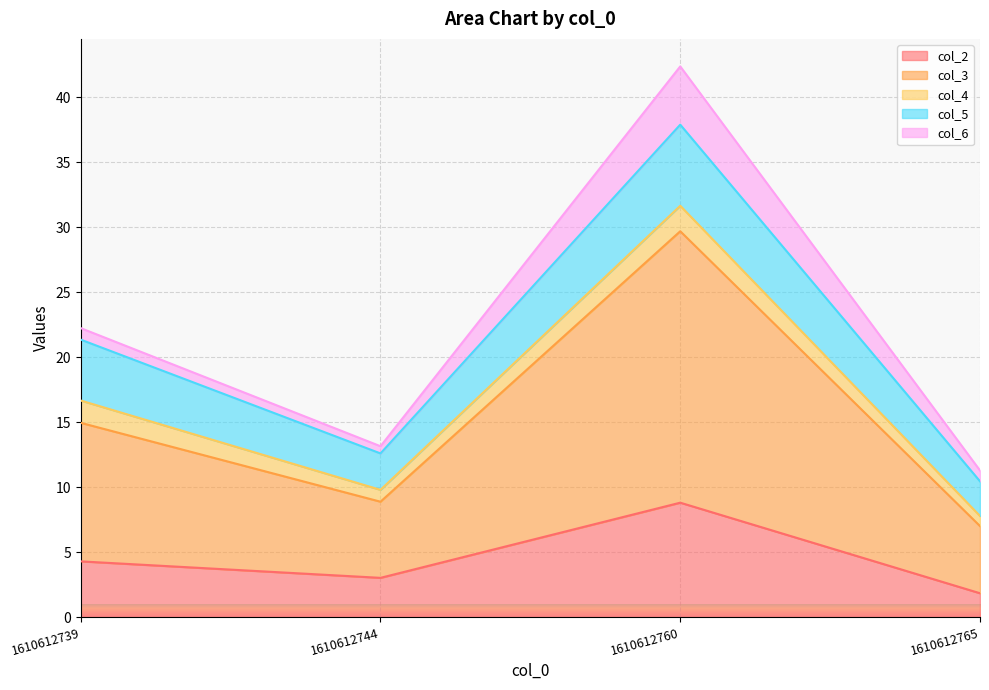

What is the smallest value displayed?

1.8